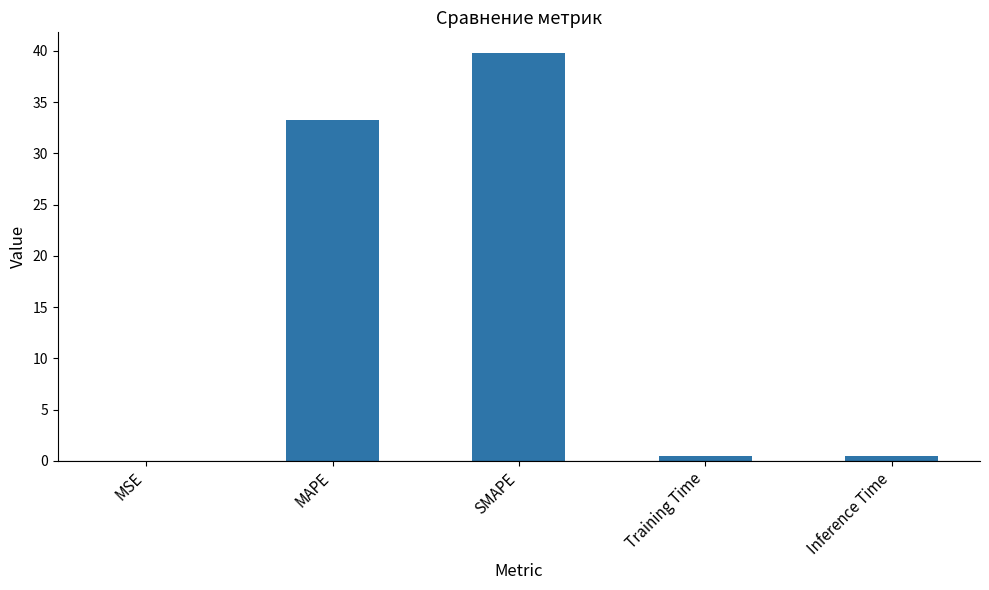

What is the maximum value shown in the chart?

39.8